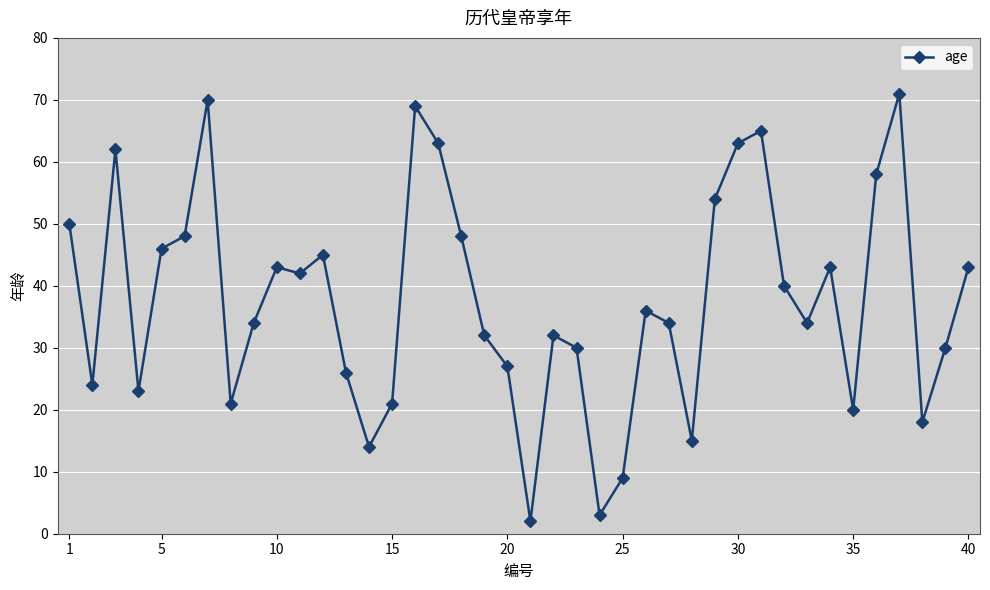

What is the greatest value displayed?

71